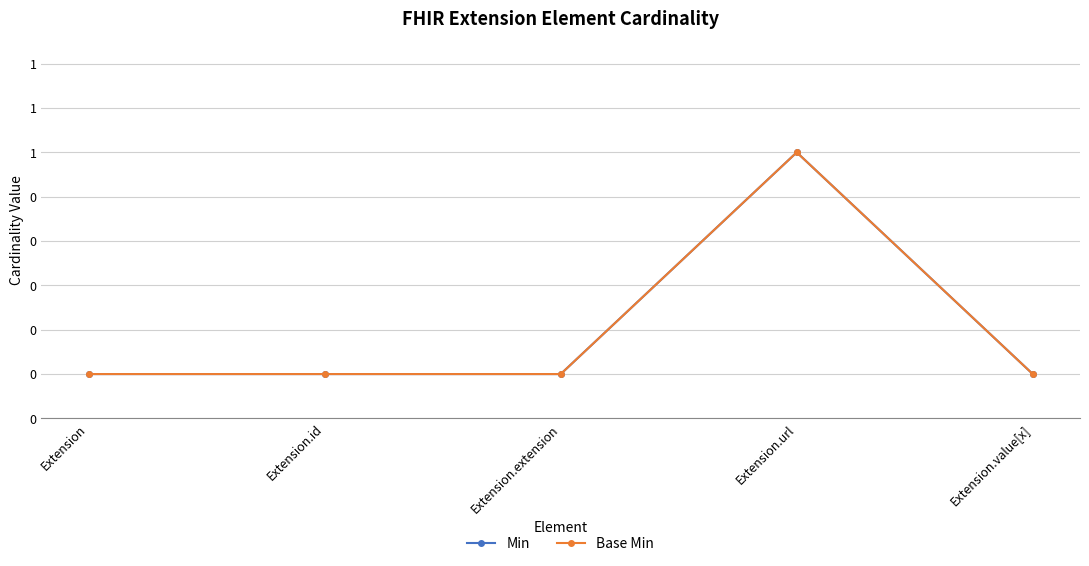

How many data points in Base Min are above 0?

1